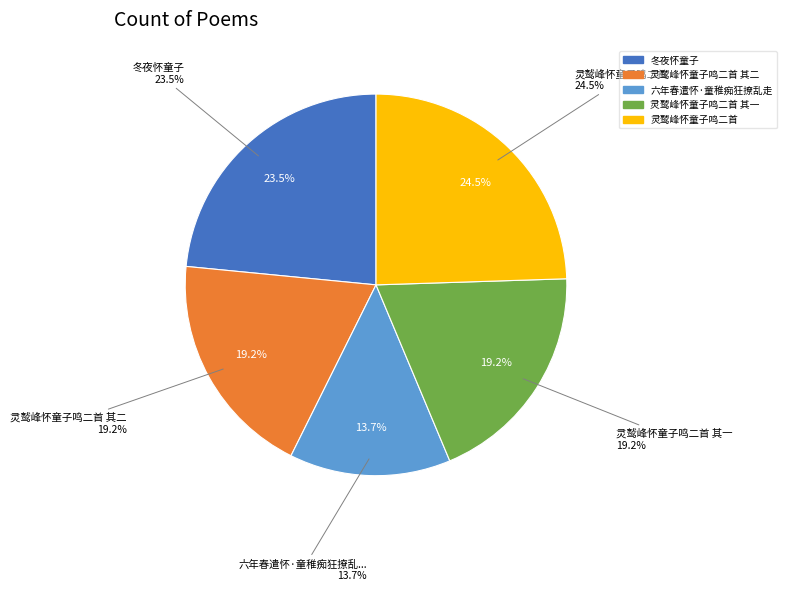

Is 灵鹫峰怀童子鸣二首 其二 the majority of the pie?

No